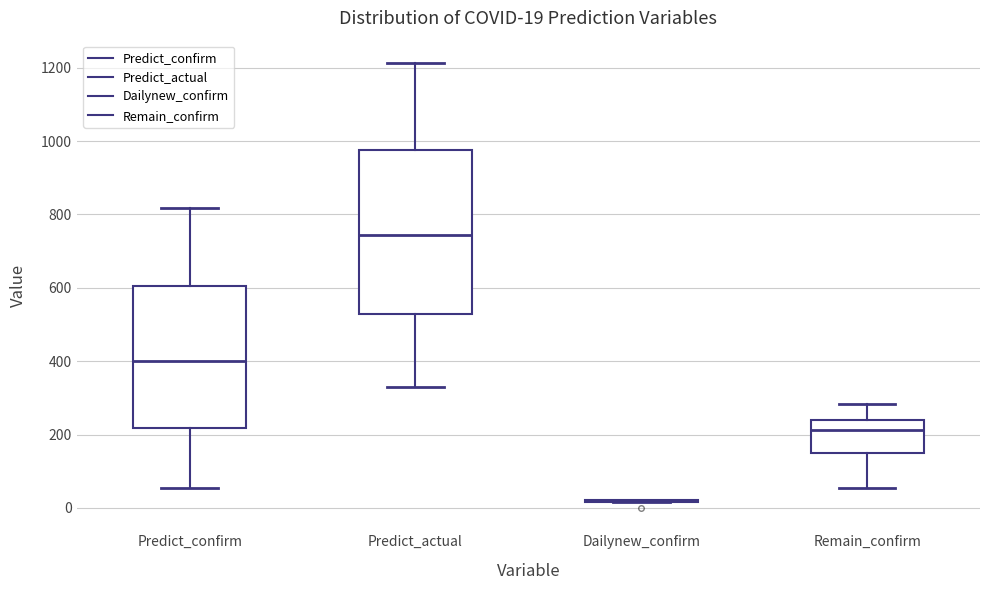

Comparing the boxes themselves (not the whiskers), which one is the tallest?

Predict_actual